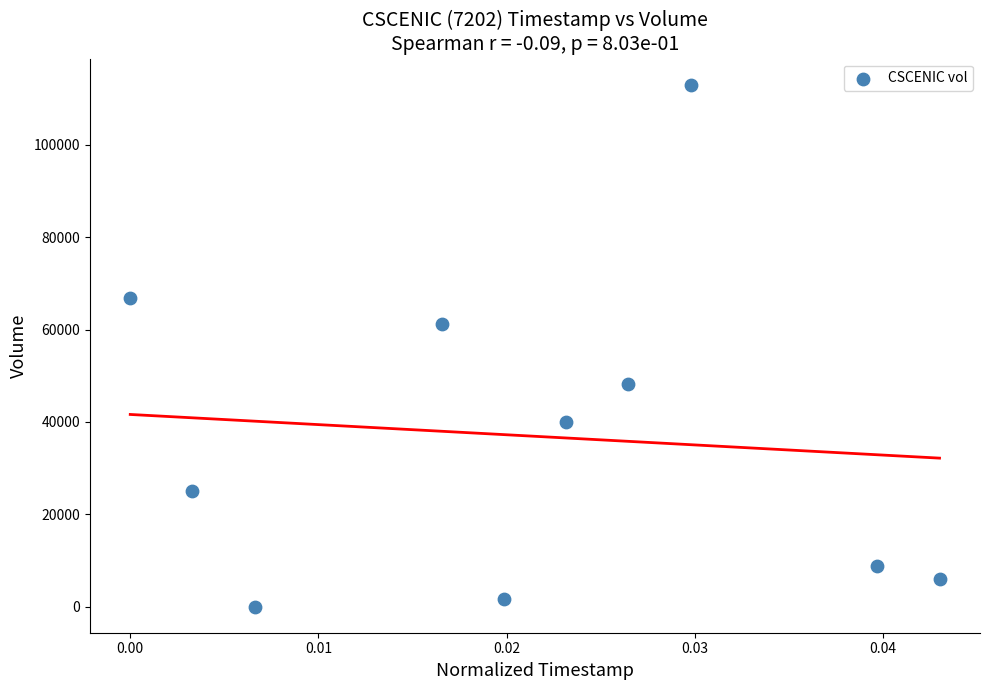

What is the average Y value?

37030